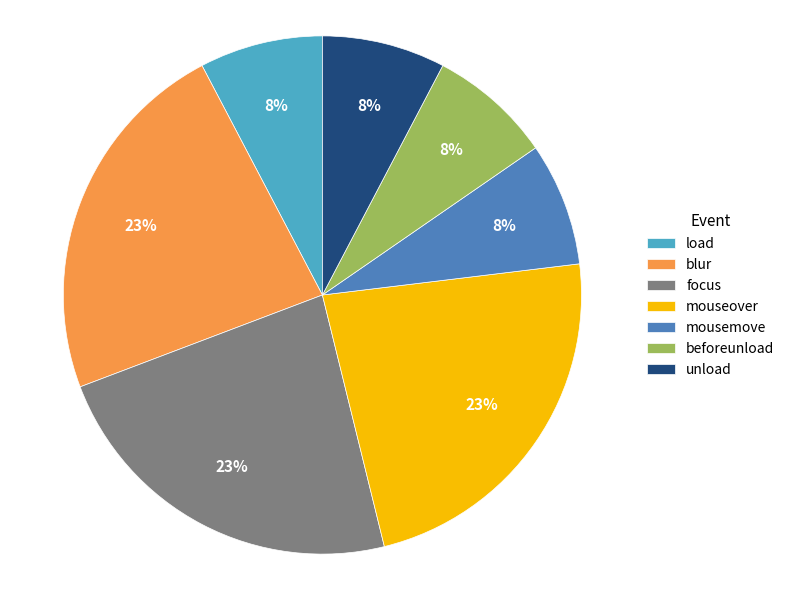

Count the number of slices in the pie.

7